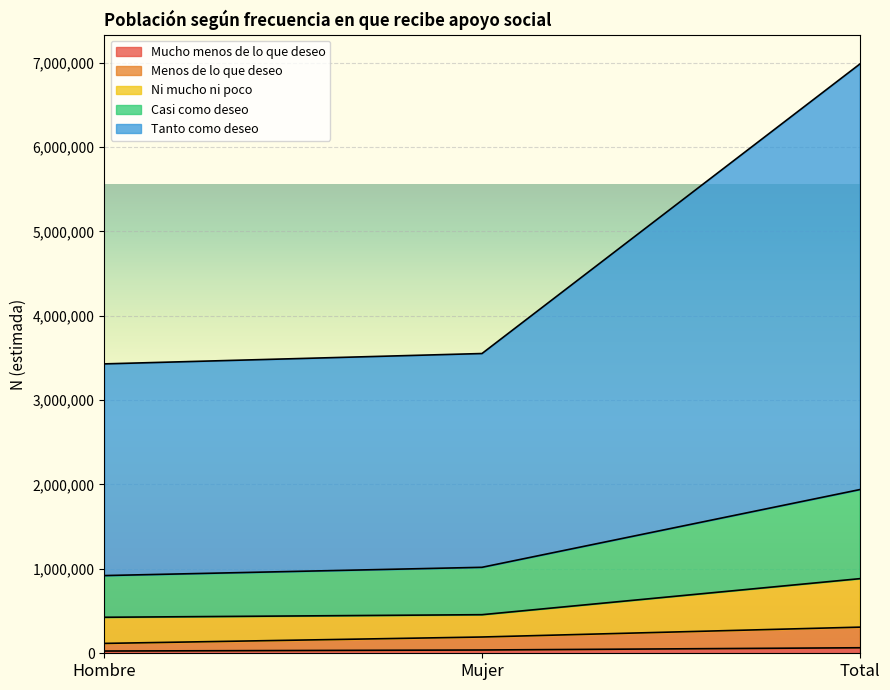

List the labels in order of Casi como deseo value, smallest first.

Hombre, Mujer, Total